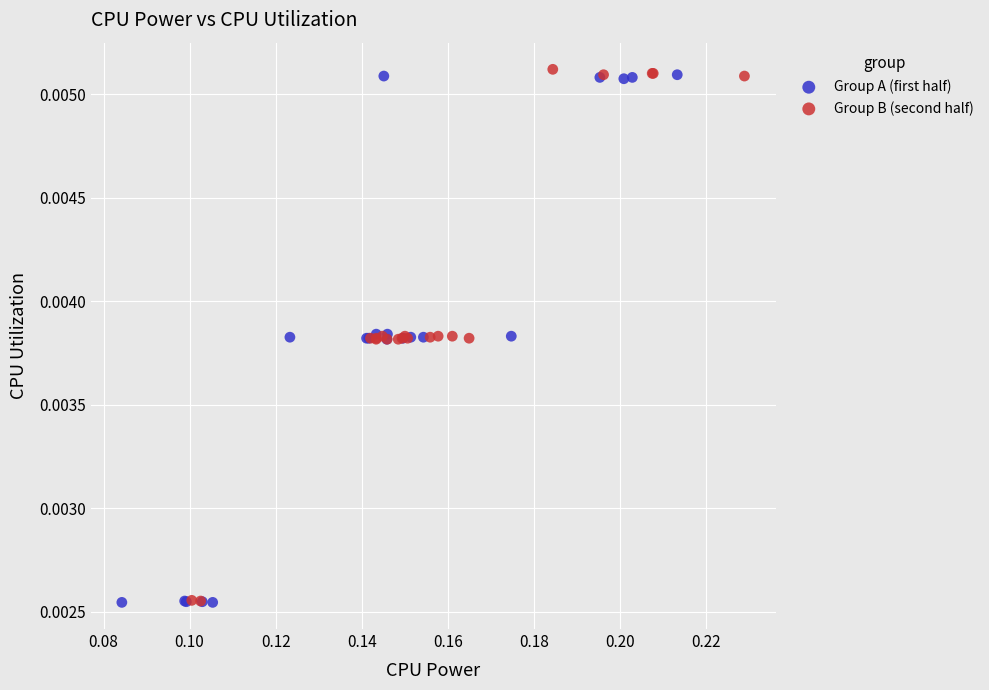

What are all the series names shown in the legend?

Group A (first half), Group B (second half)